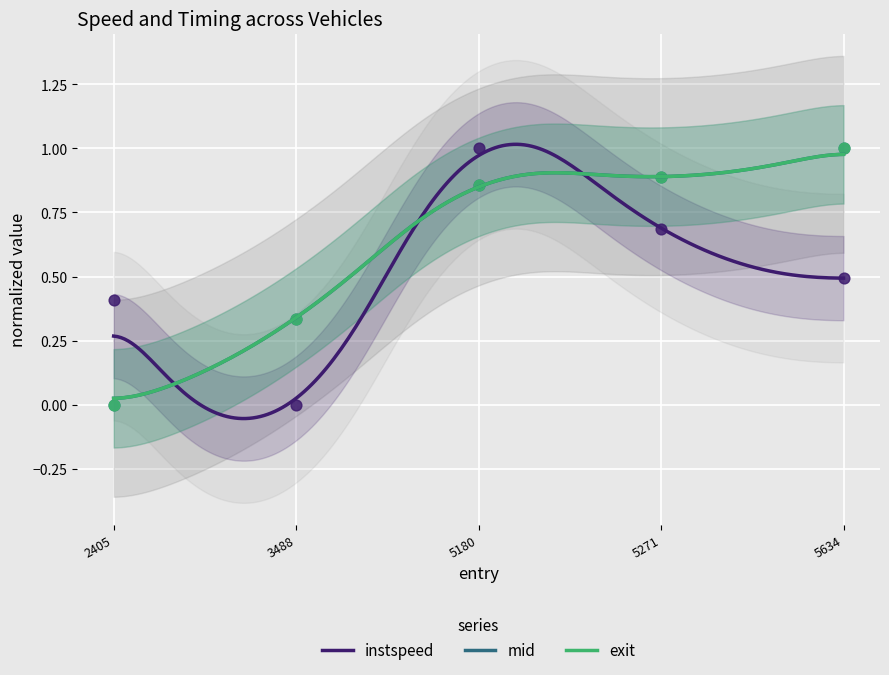

Which series reaches the maximum Y coordinate?

mid